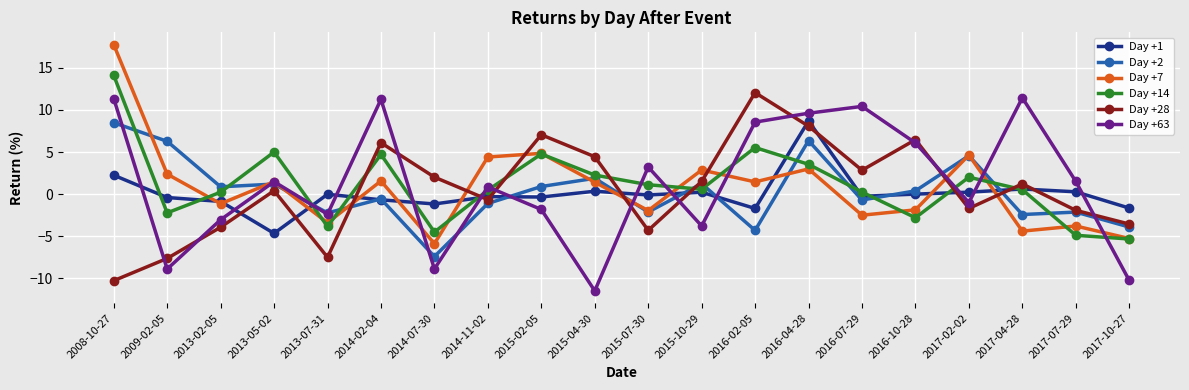

At which label does Day +1 reach its minimum?

2013-05-02